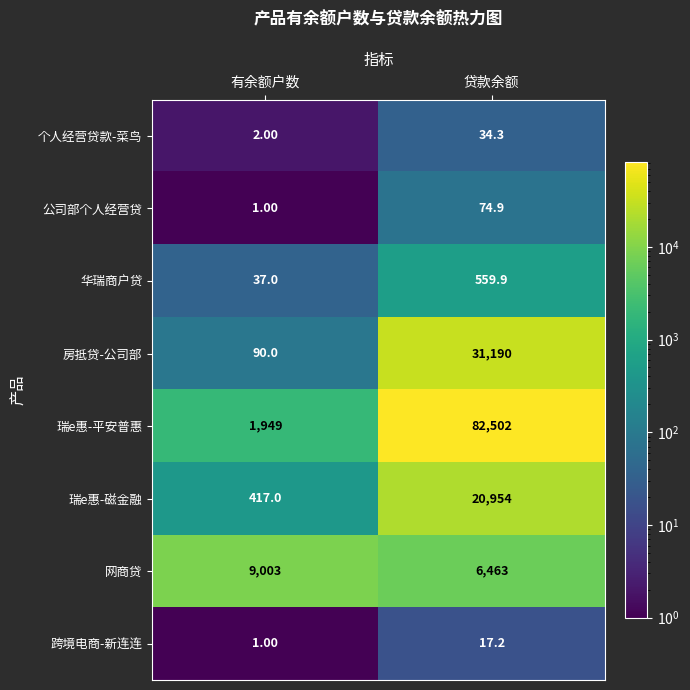

List the series in order of their peak value, highest first.

瑞e惠-平安普惠, 房抵贷-公司部, 瑞e惠-磁金融, 网商贷, 华瑞商户贷, 公司部个人经营贷, 个人经营贷款-菜鸟, 跨境电商-新连连